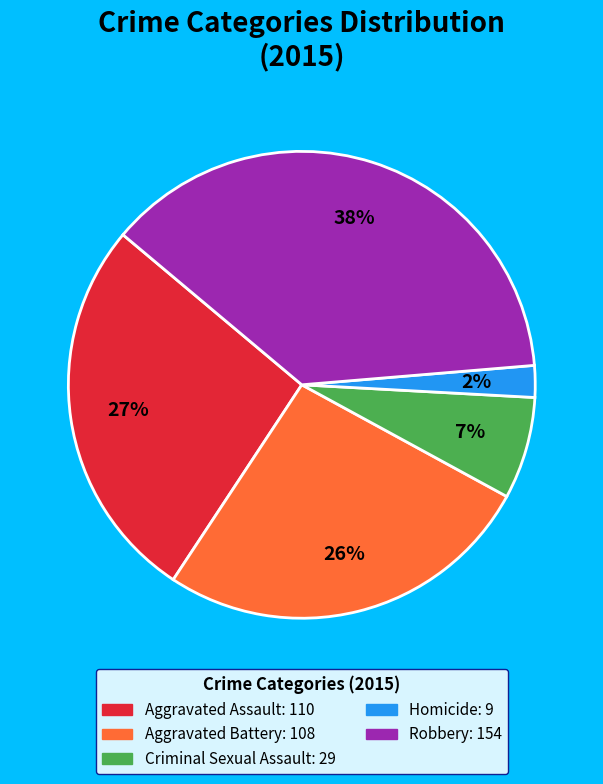

Do Robbery and Aggravated Battery together represent more than half of the pie?

Yes